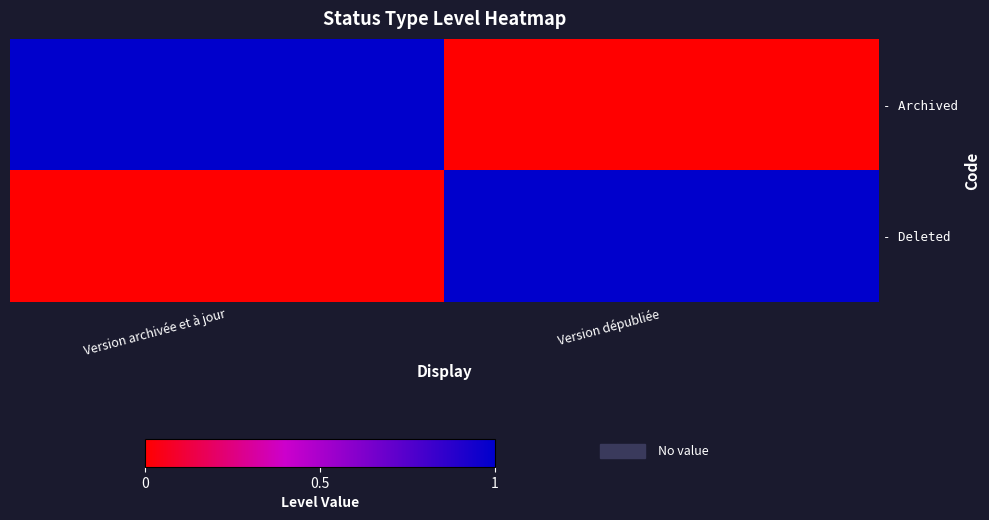

Which series has the largest range (max minus min)?

- Archived